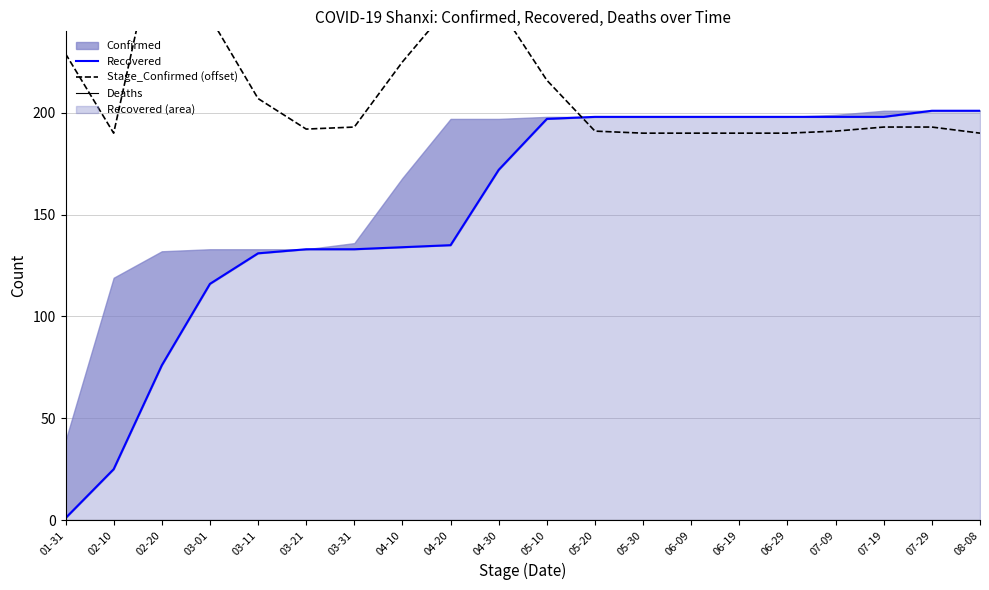

How many categories are shown in the chart?

20